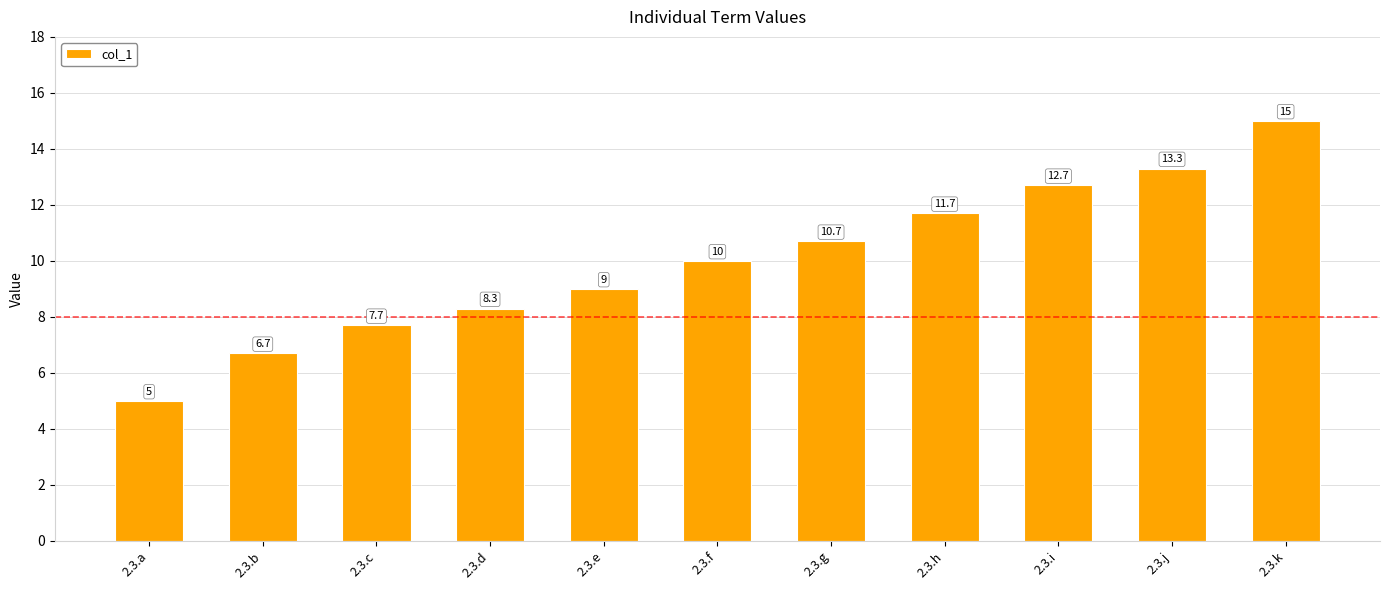

What is the sum of the values at 2.3.a and 2.3.e?

14.0